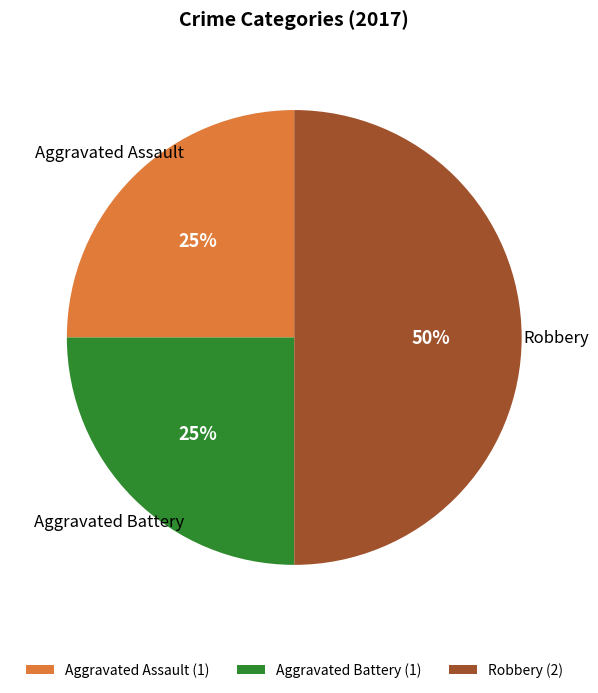

To the nearest percent, what is the average slice percentage?

33%